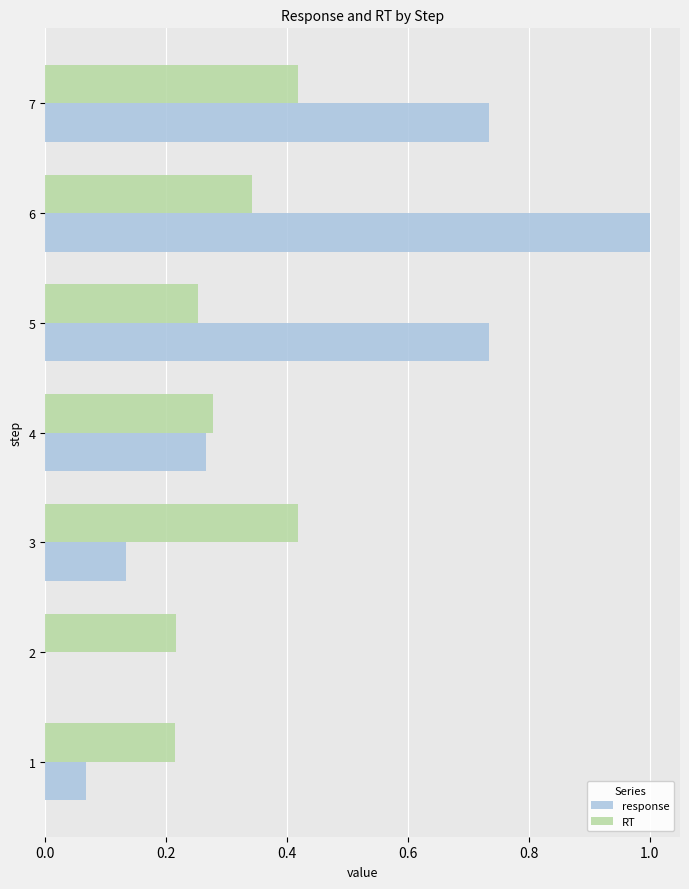

True or false: RT has a value of 0.1 at 1.

False